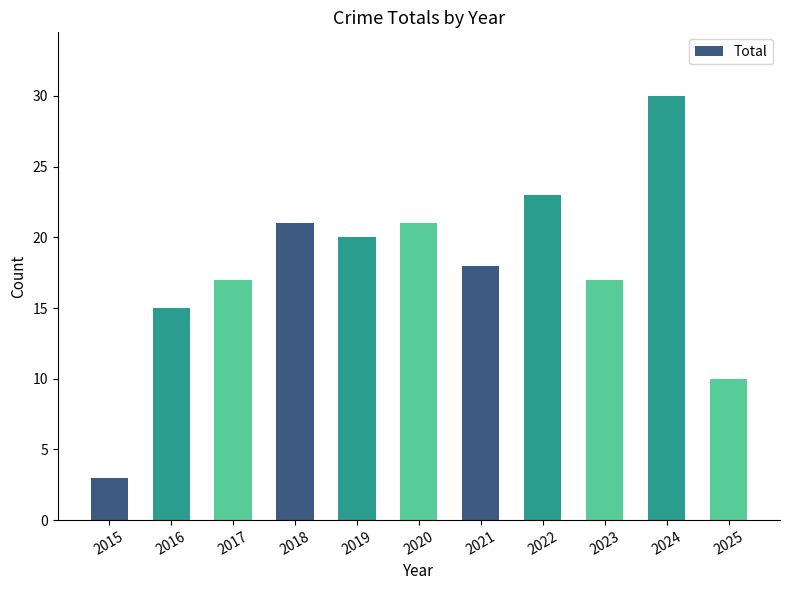

What is the value of the 7th bar from the left?

18